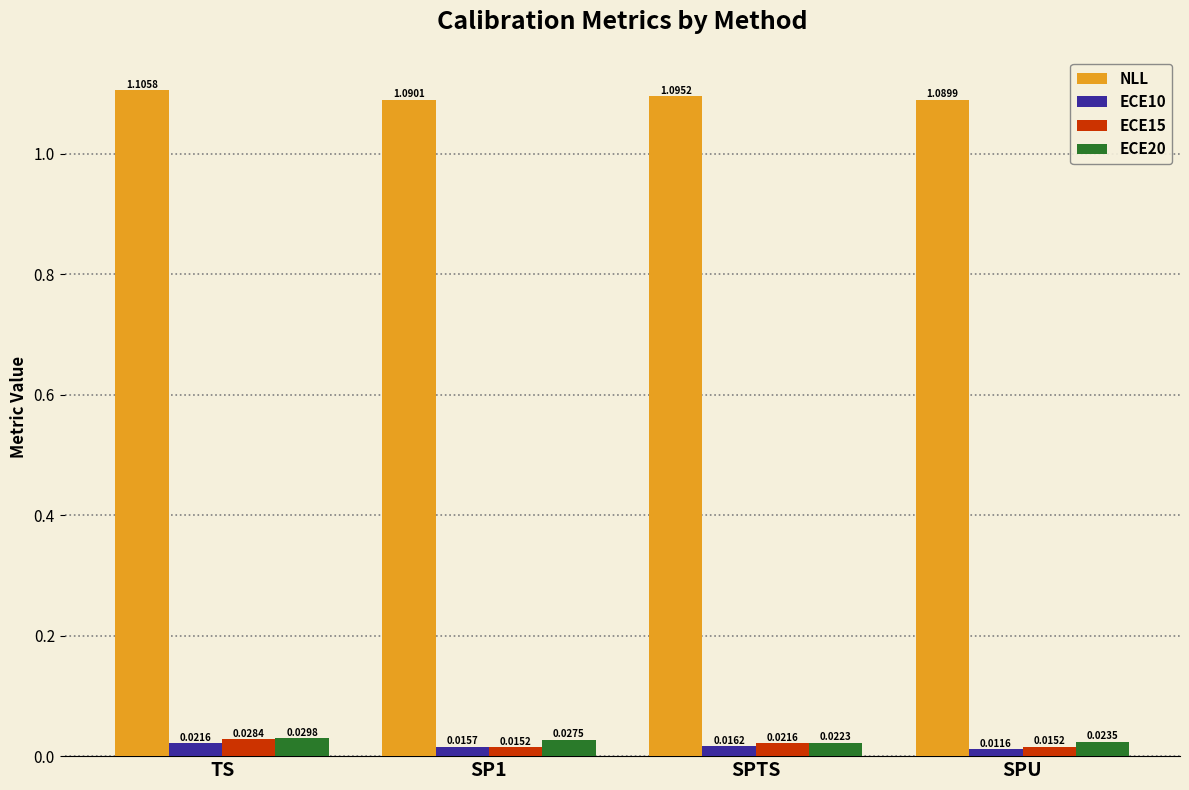

What position from the left is SPU?

4